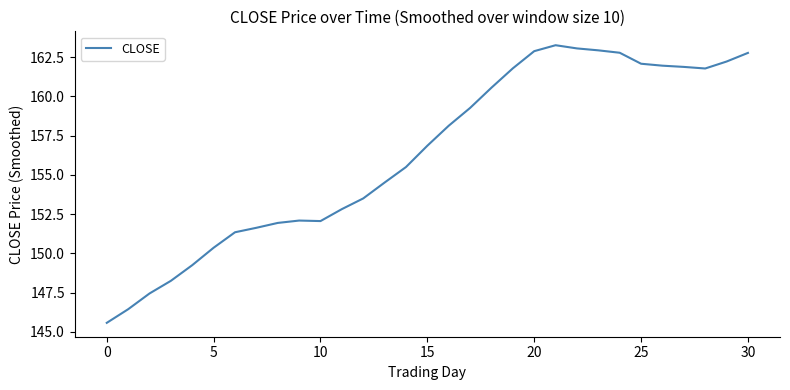

Does the chart display data point markers on the line(s)?

No